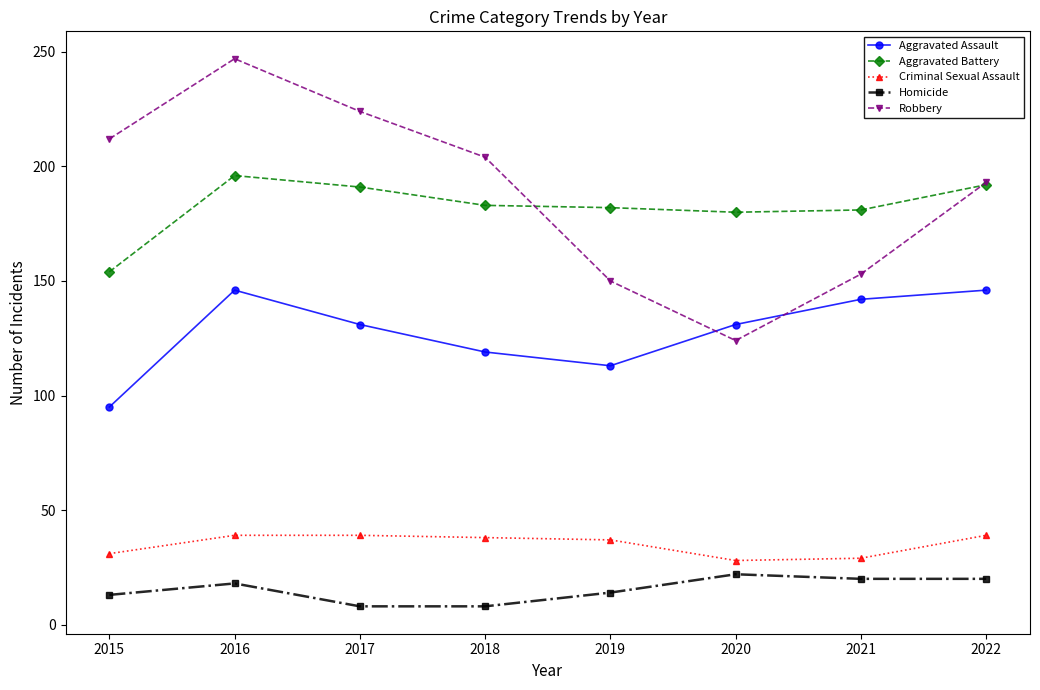

Which series has the largest total across all categories?

Robbery